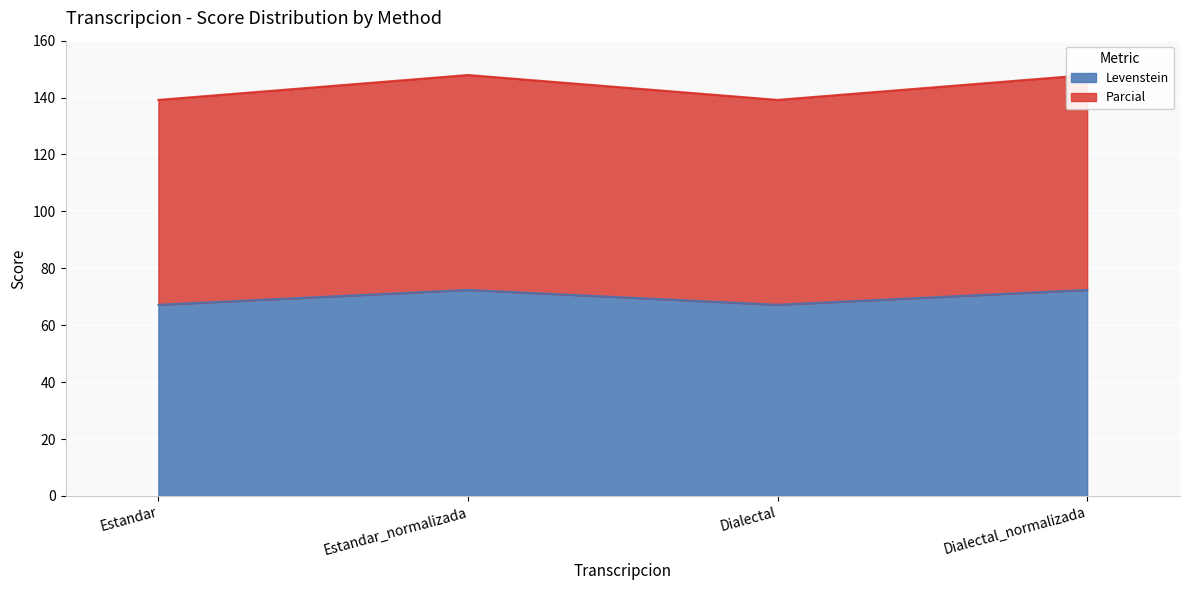

What value does the Levenstein series have at Dialectal?

67.2